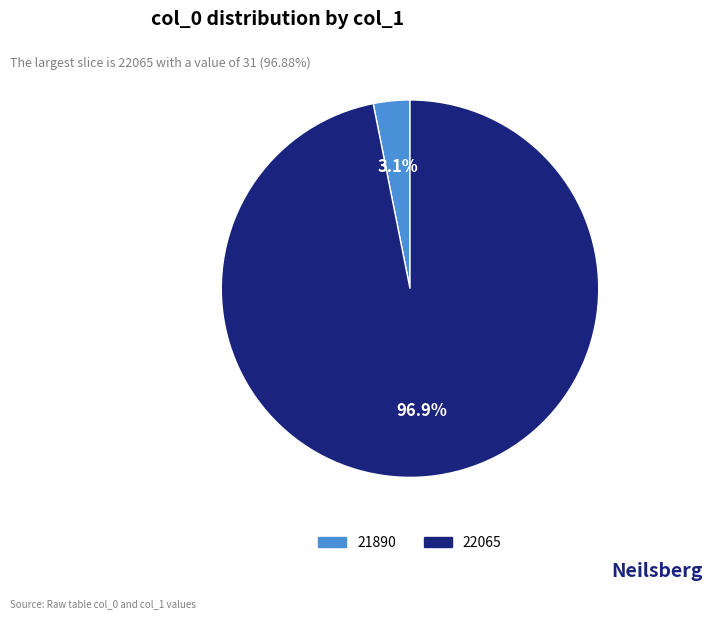

To the nearest percent, what is the average slice percentage?

50%